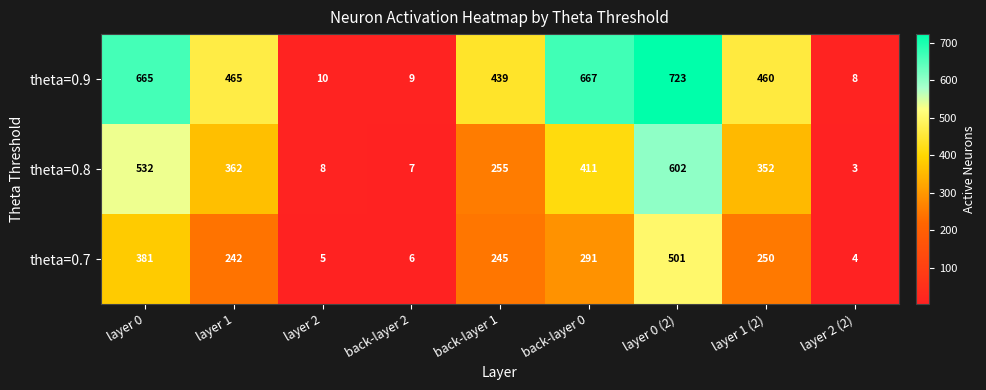

Between layer 0 and layer 2 (2), which series saw the biggest shift?

theta=0.9